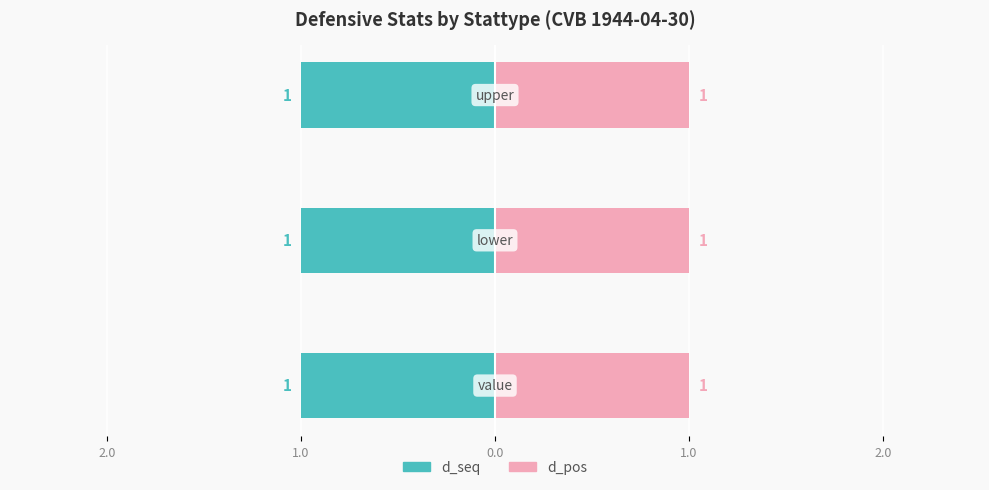

Which series has the largest range (max minus min)?

d_seq